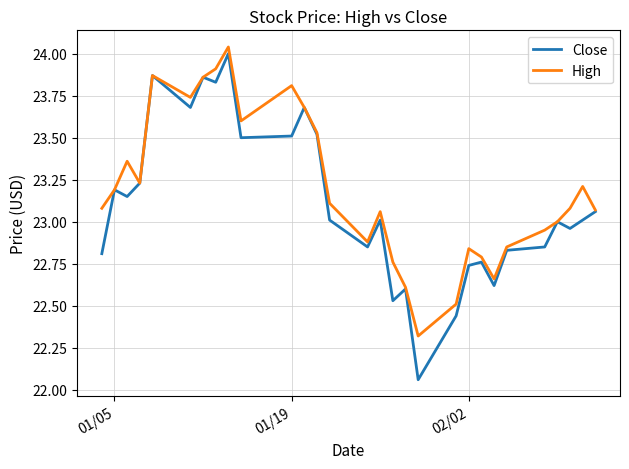

Which series has the largest range (max minus min)?

Close